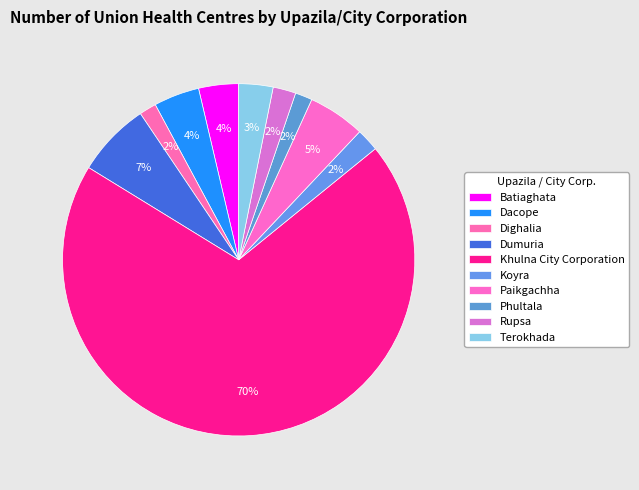

What is the change in value from Dumuria to Khulna City Corporation?

+120